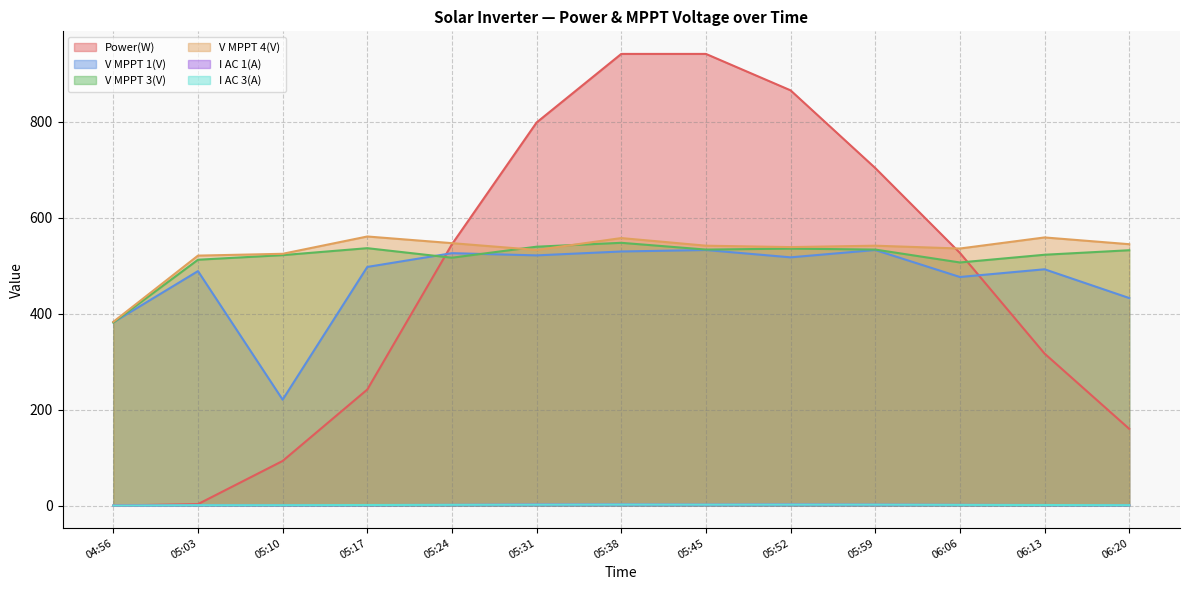

Which series has the widest spread of values?

Power(W)